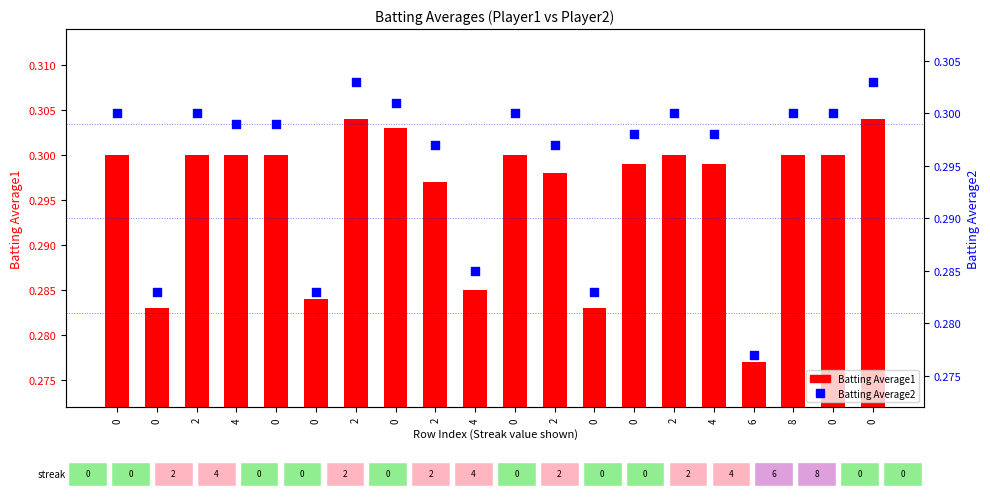

Which series reaches the minimum Y coordinate?

Batting Average1